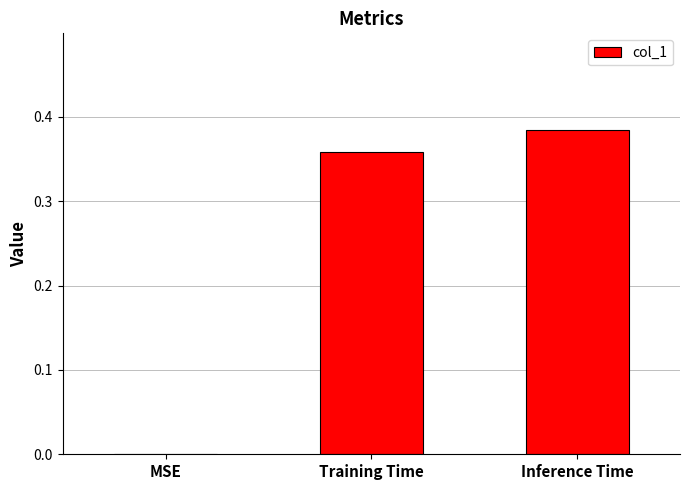

Which category has the highest value across all series?

Inference Time